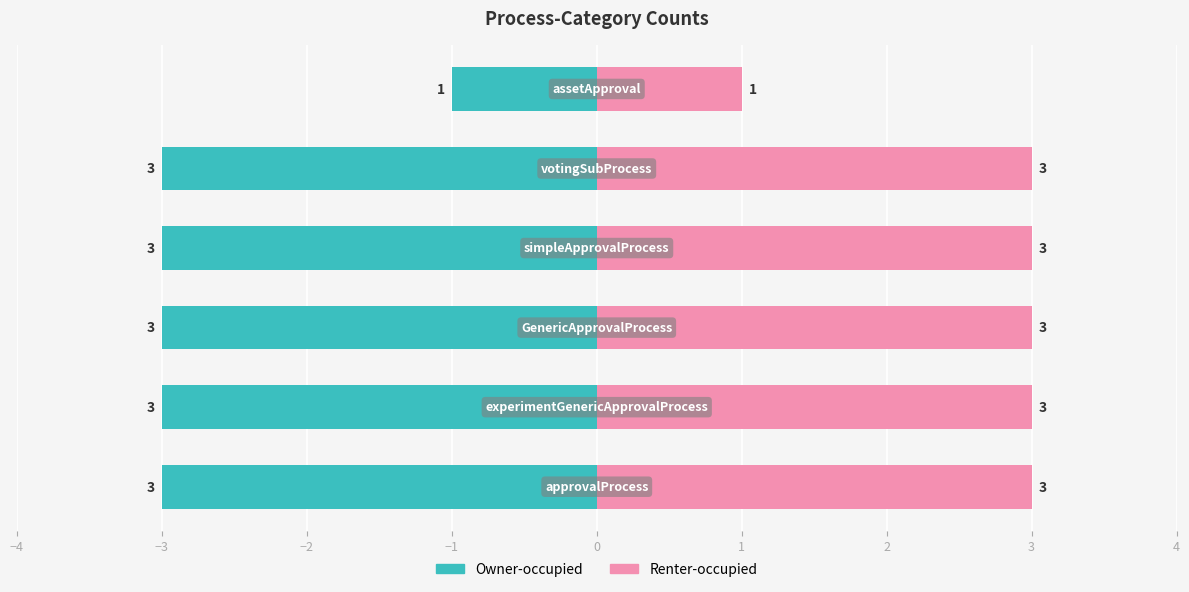

What is the average value of the Owner-occupied series?

-3